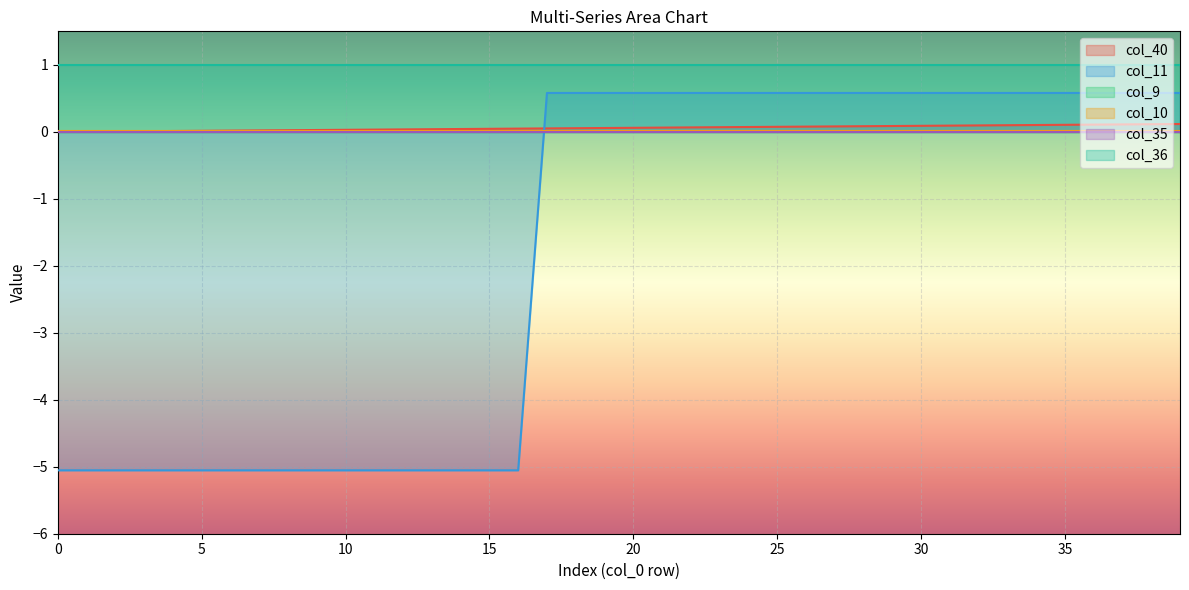

Which series has the largest range (max minus min)?

col_11